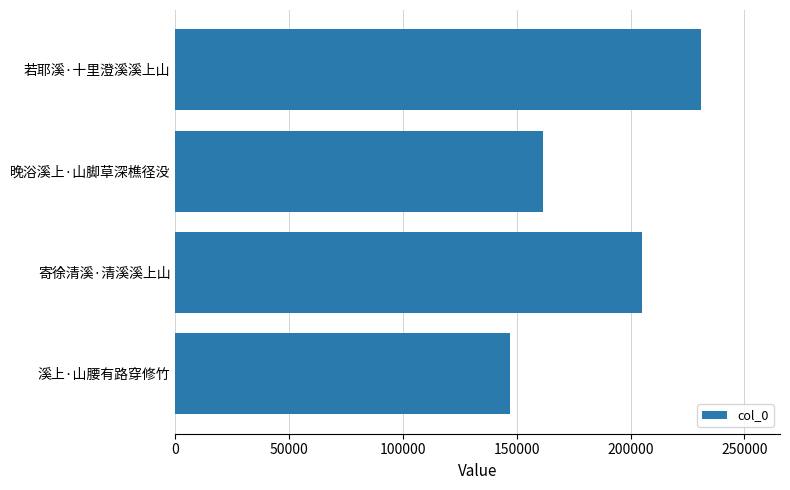

What is the minimum value shown in the chart?

147114